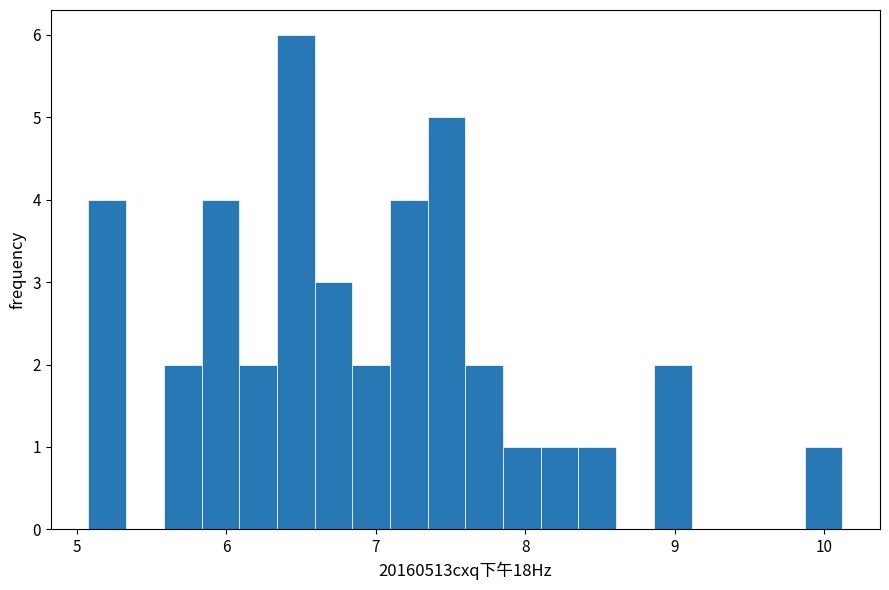

Read against the x-axis, roughly where is the centre of the tallest bar?

6.5